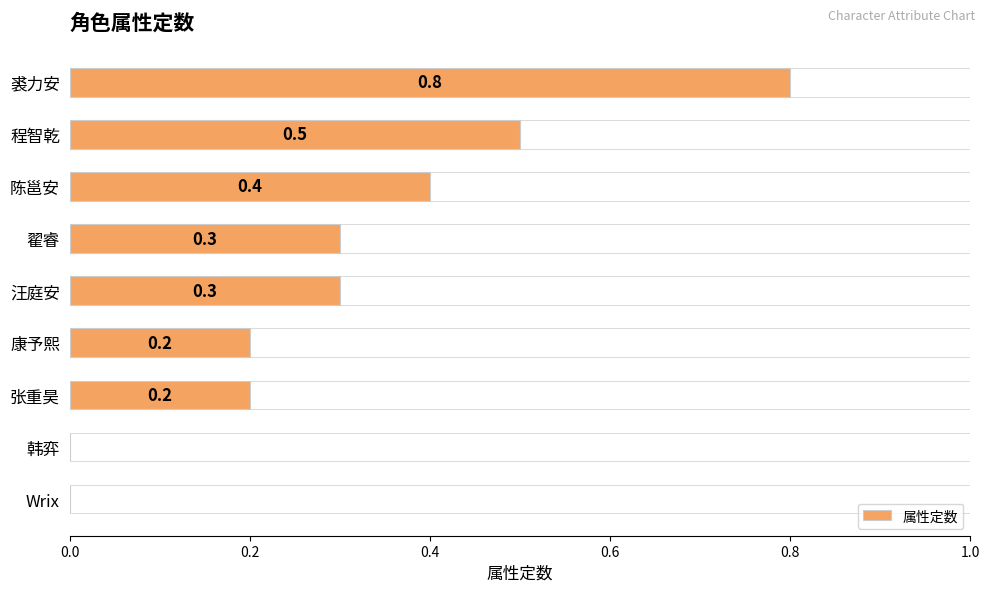

How many data points does each series have?

9